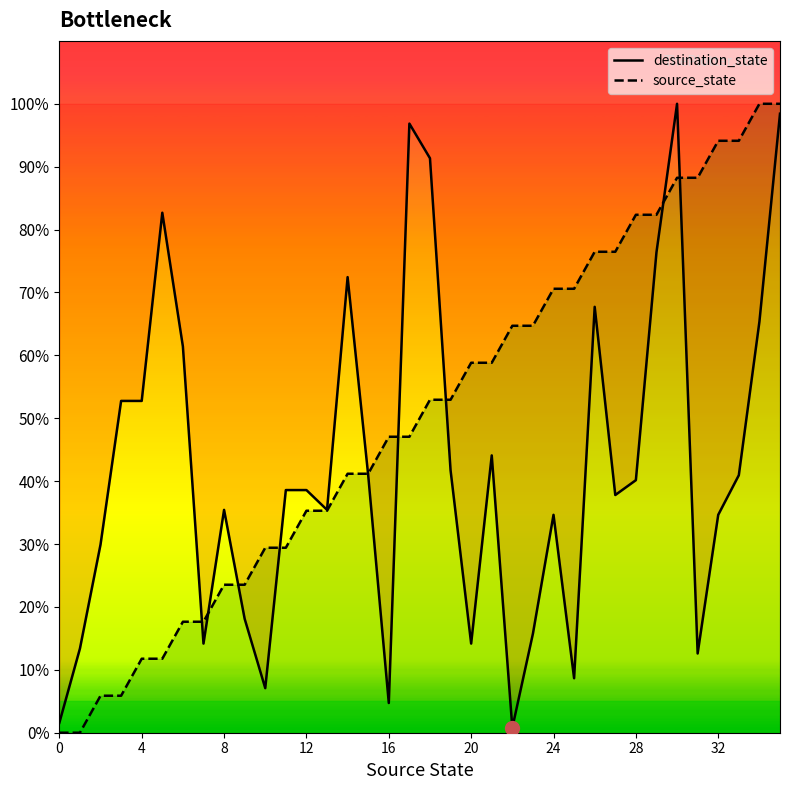

What is the maximum value shown in the chart?

100.0